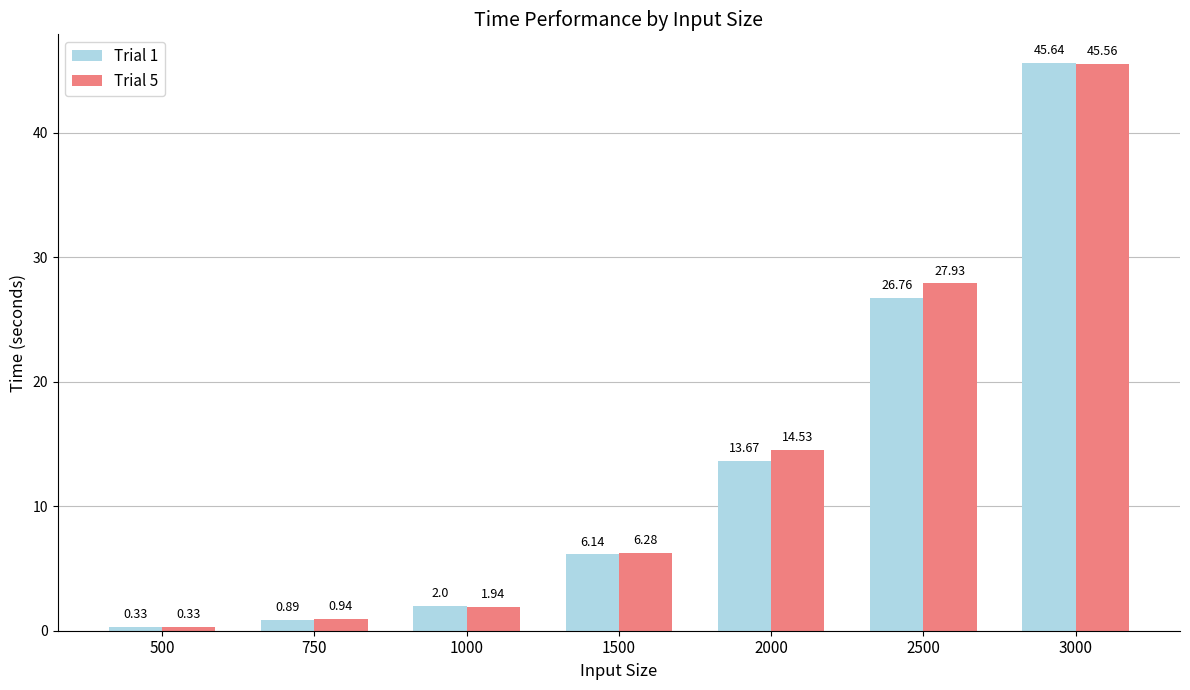

What is the value of the Trial 1 bar at the 7th from the left?

45.6